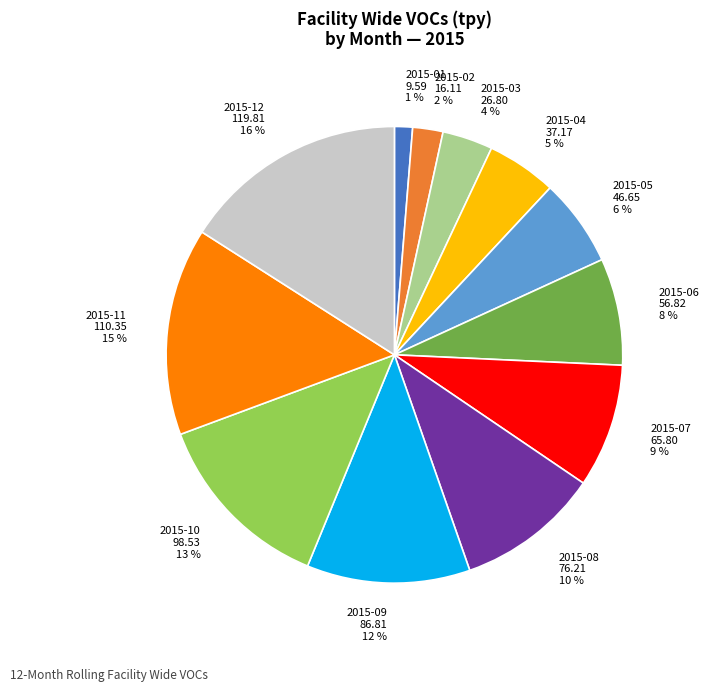

How many slices are in this pie chart?

12